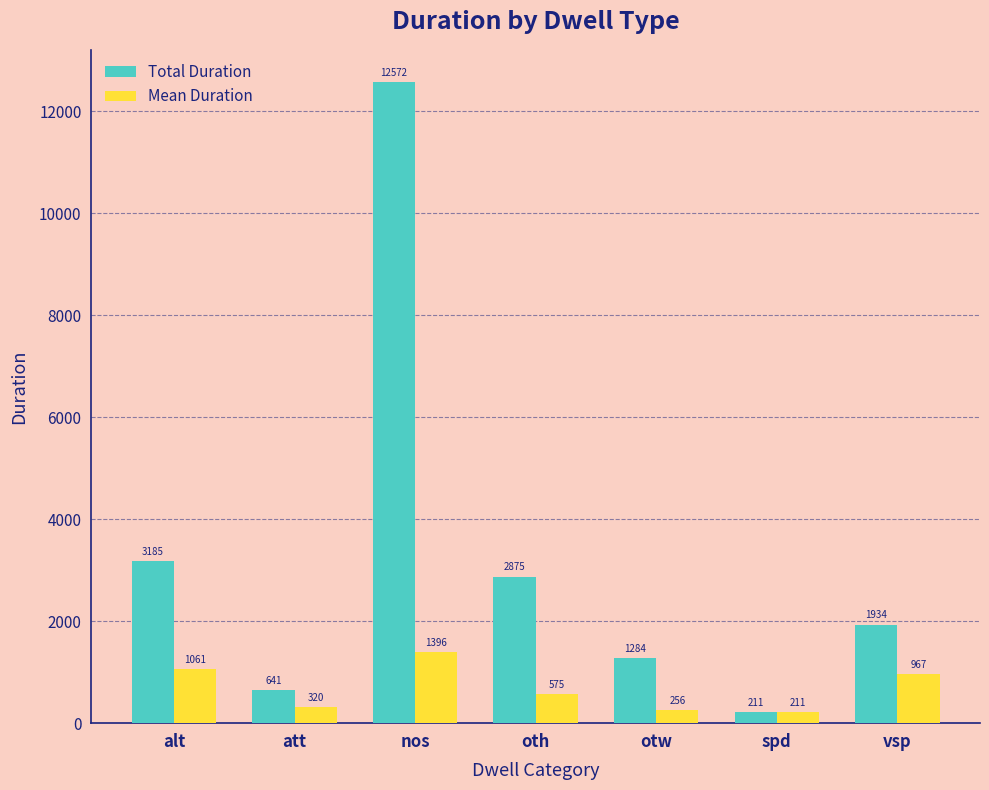

Which series changed the most between att and vsp?

Total Duration